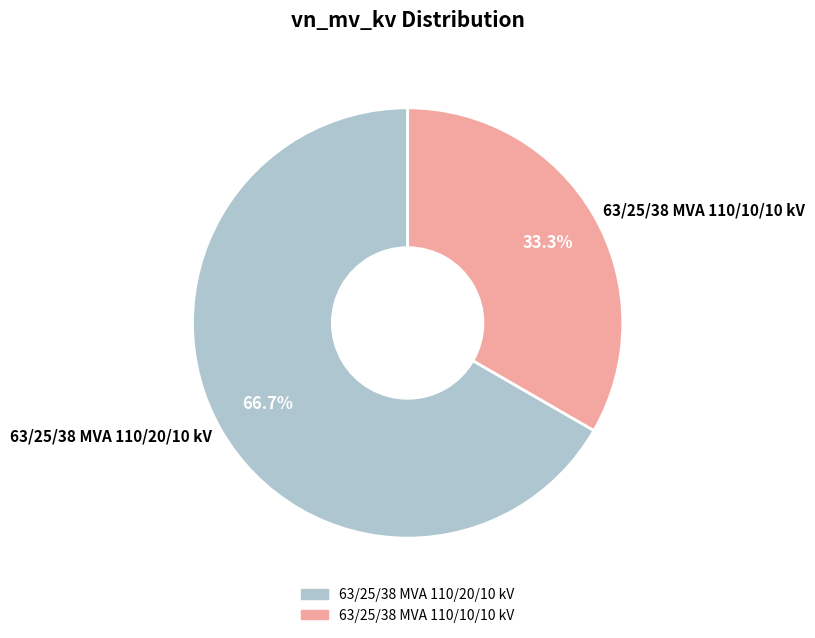

Rank the categories by value from lowest to highest.

63/25/38 MVA 110/10/10 kV, 63/25/38 MVA 110/20/10 kV